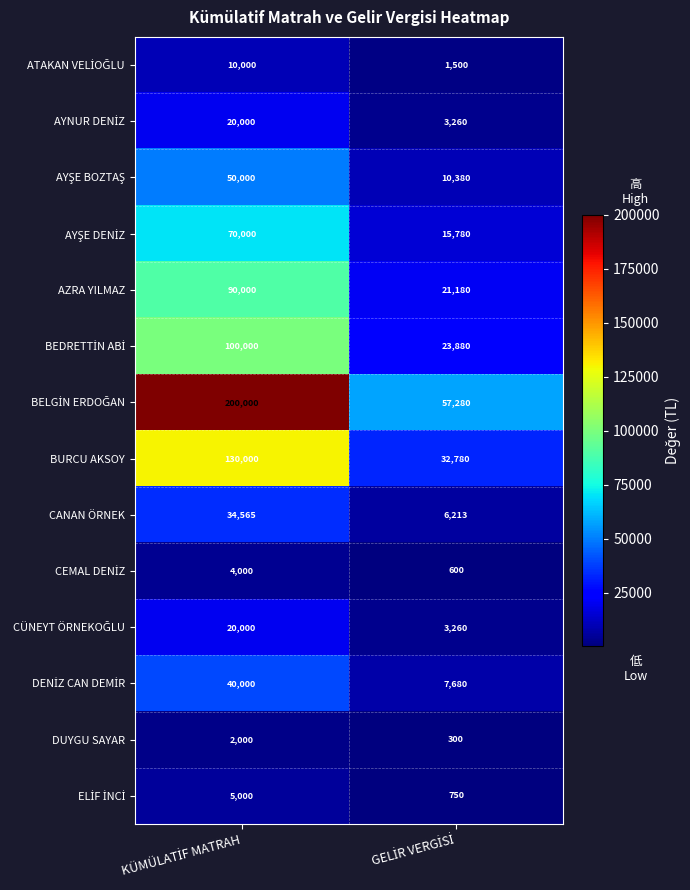

What is the smallest value displayed?

300